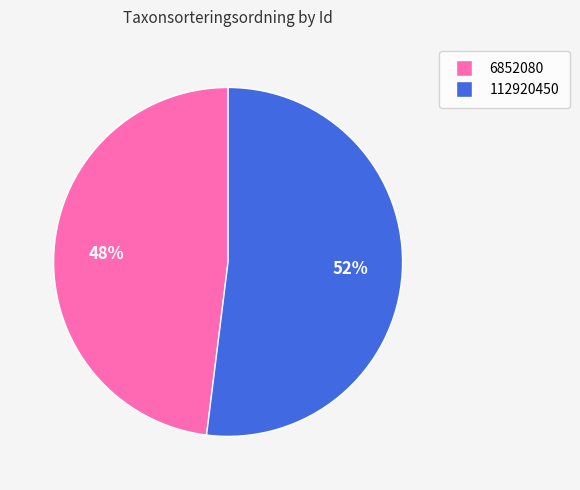

To the nearest percent, what percentage of the pie is 6852080?

48%